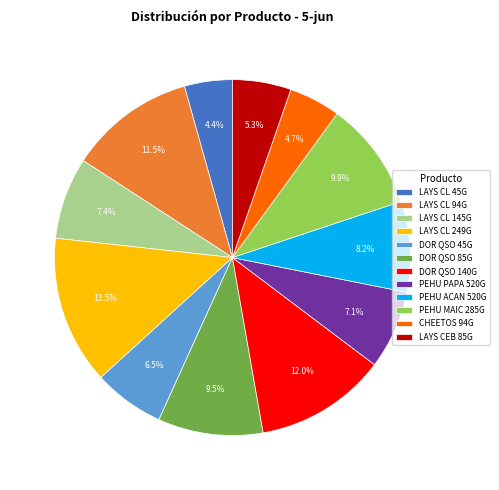

Count the number of slices in the pie.

12